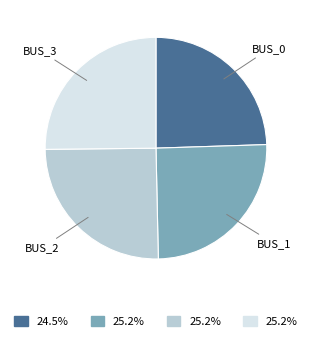

Does any single category account for the majority?

No